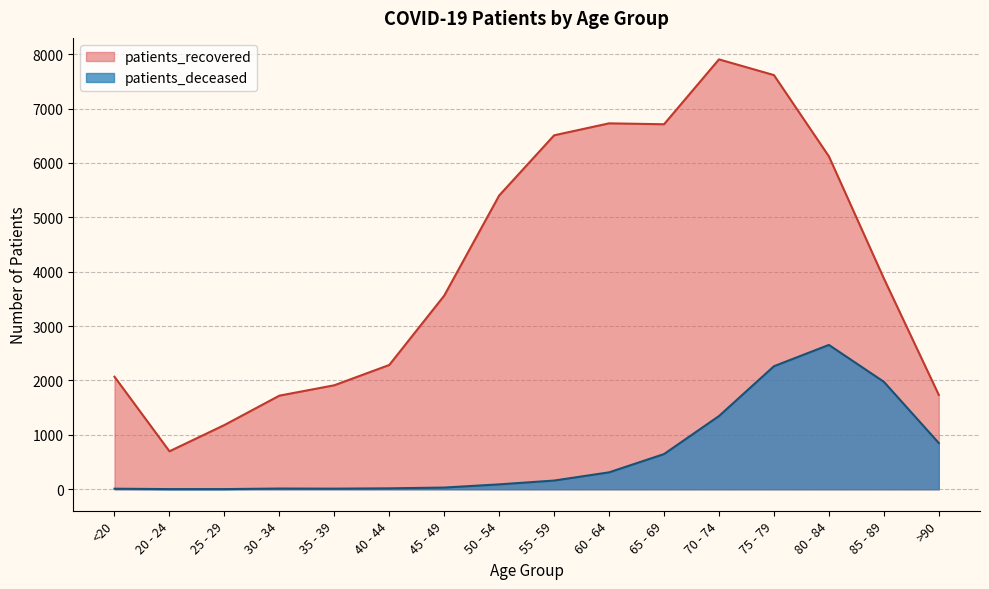

Reading right to left, what are all the values shown in this chart?

patients_deceased: >90=850	85 - 89=1976	80 - 84=2654	75 - 79=2262	70 - 74=1346	65 - 69=647	60 - 64=311	55 - 59=160	50 - 54=90	45 - 49=31	40 - 44=17	35 - 39=11	30 - 34=13	25 - 29=3	20 - 24=3	<20=10
patients_recovered: >90=1735	85 - 89=3877	80 - 84=6121	75 - 79=7615	70 - 74=7904	65 - 69=6711	60 - 64=6728	55 - 59=6508	50 - 54=5401	45 - 49=3560	40 - 44=2285	35 - 39=1912	30 - 34=1721	25 - 29=1181	20 - 24=698	<20=2069